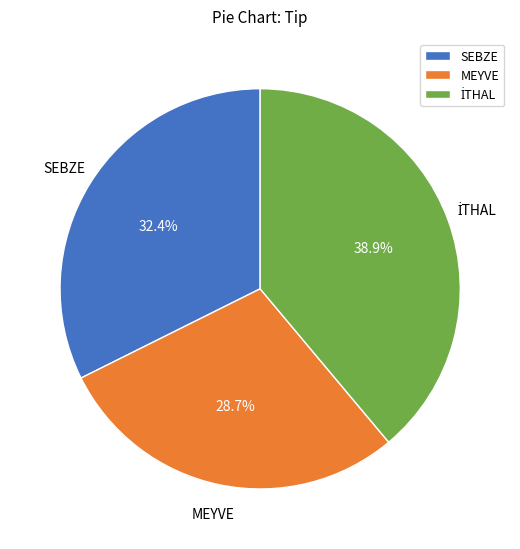

Is it true that MEYVE is 29% of the pie?

True